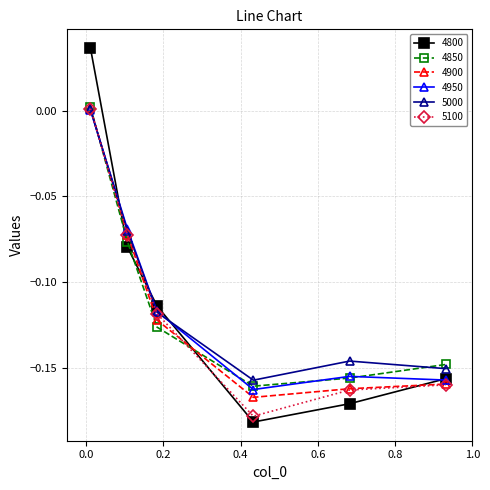

In 4800, how many points are lower than both neighbors (excluding endpoints)?

1